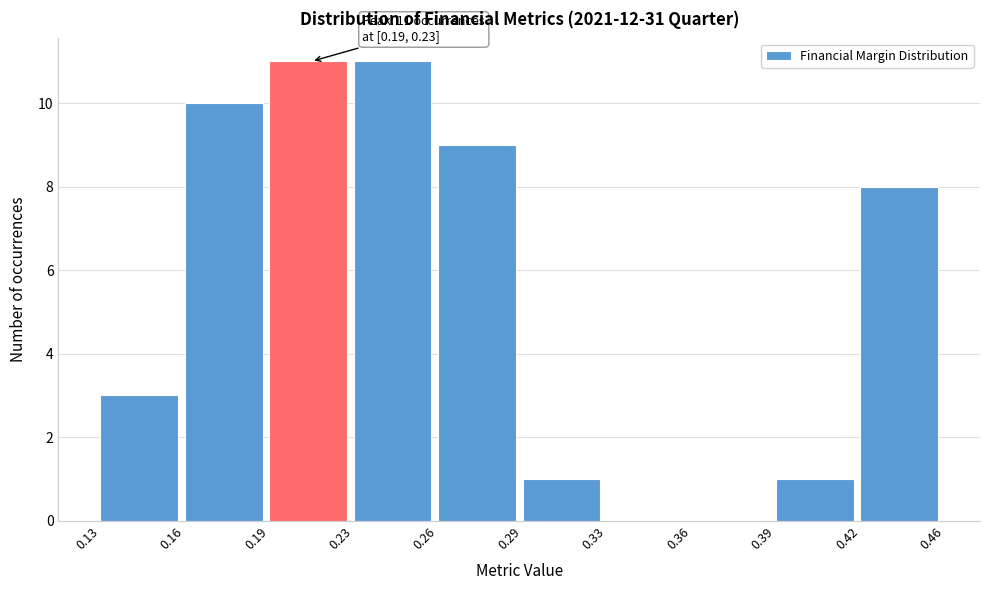

Reading left to right, what are all the values shown in this chart?

0.13=3	0.16=10	0.19=11	0.23=11	0.26=9	0.29=1	0.33=0	0.36=0	0.39=1	0.42=8